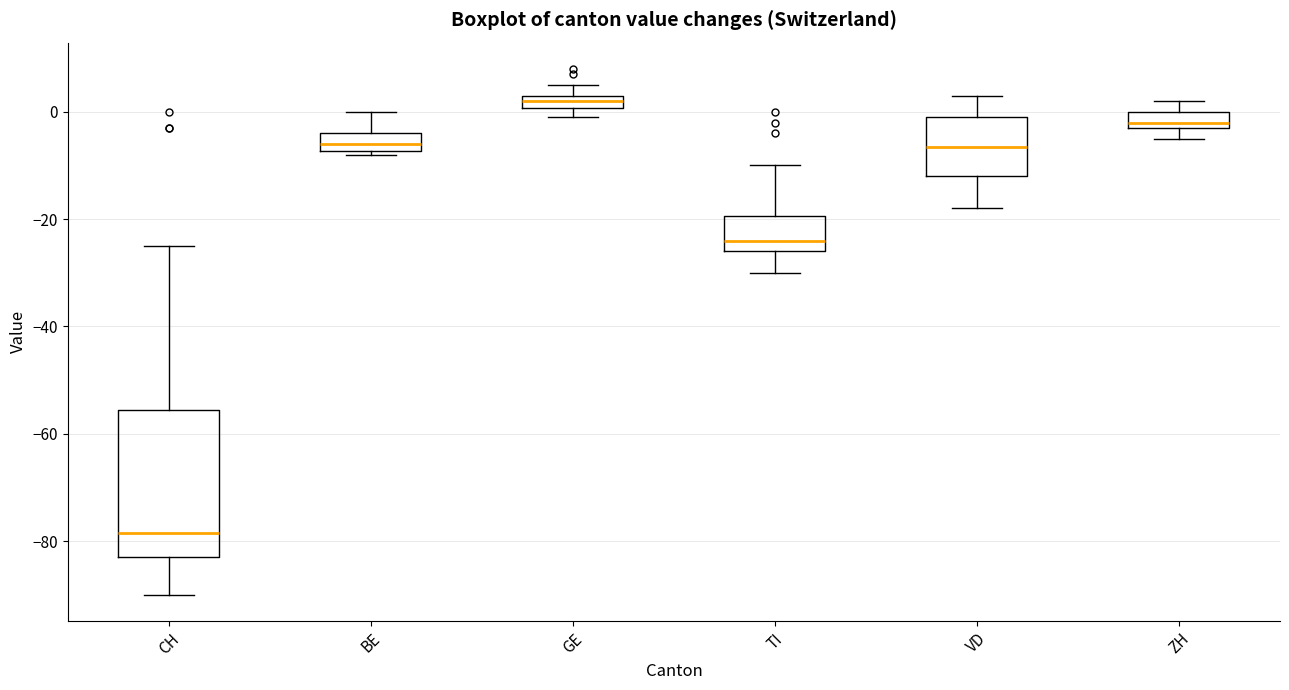

Which box's median line is the highest?

GE